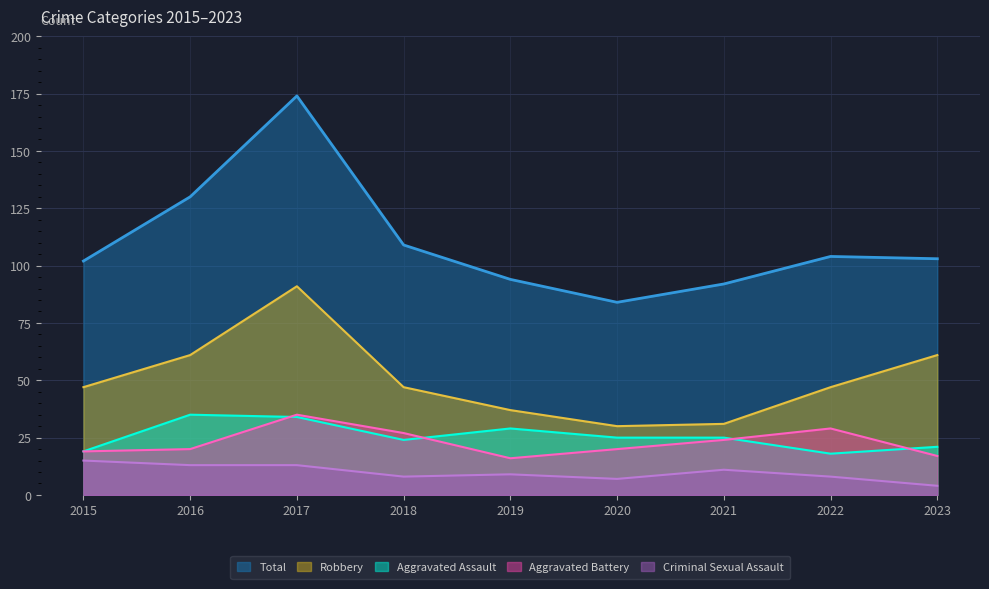

The Criminal Sexual Assault series shows 18 at 2017. True or false?

False